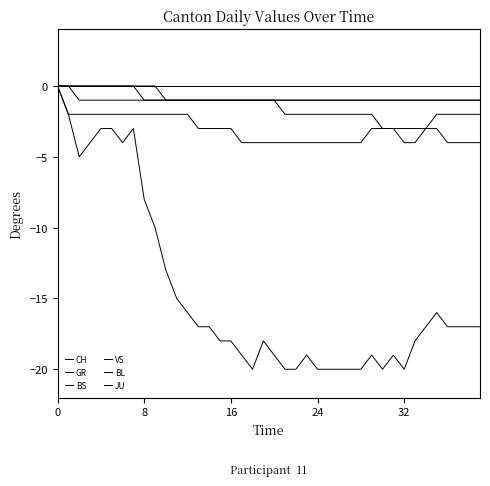

Which series has the largest total across all categories?

BL